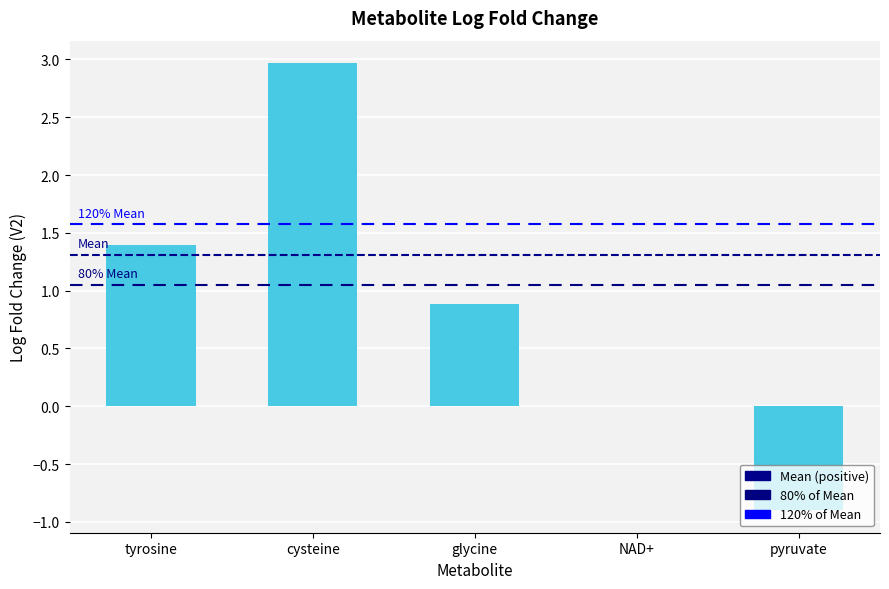

Between glycine and tyrosine, which is larger?

tyrosine